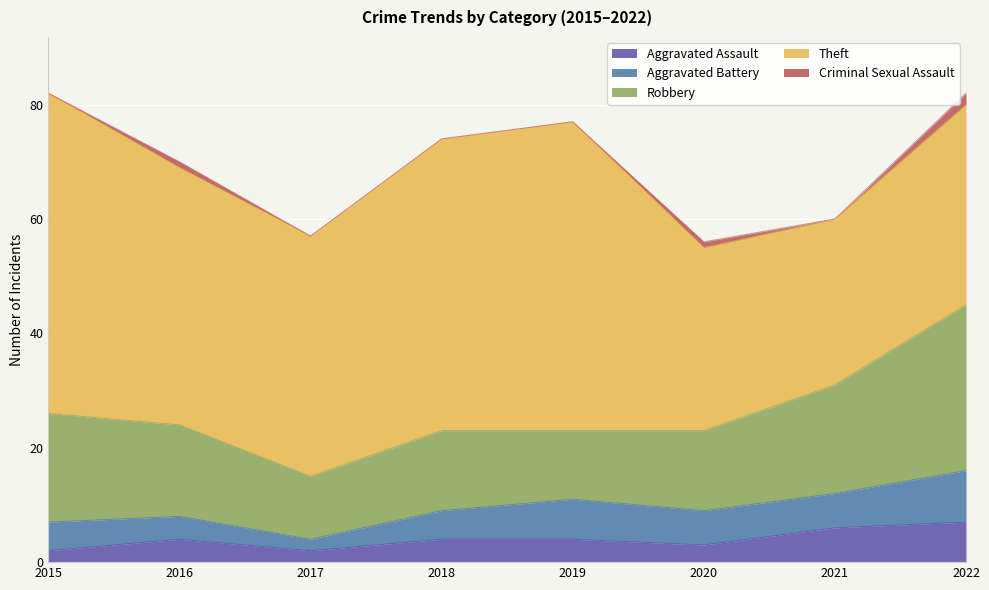

True or false: Theft and Criminal Sexual Assault intersect in this chart.

False